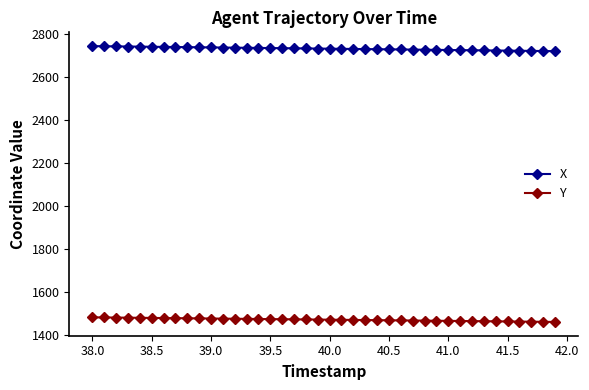

What is the value of the X point at the 8th from the left?

2741.5